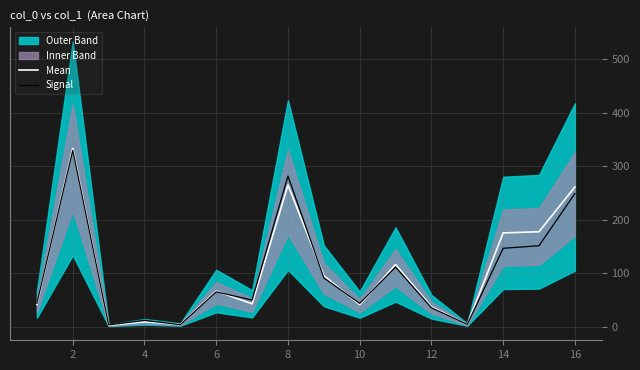

Is it true that Signal equals 222.0 at 14?

False